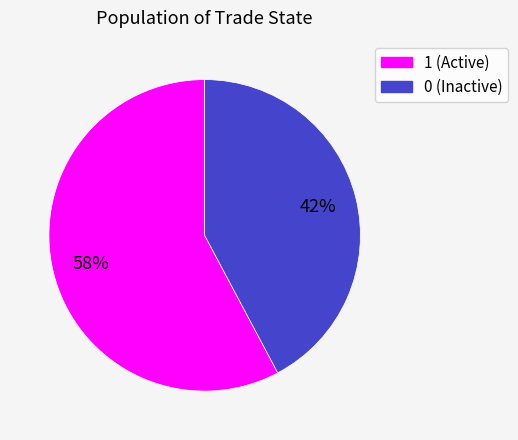

Is there a majority slice in this chart?

Yes